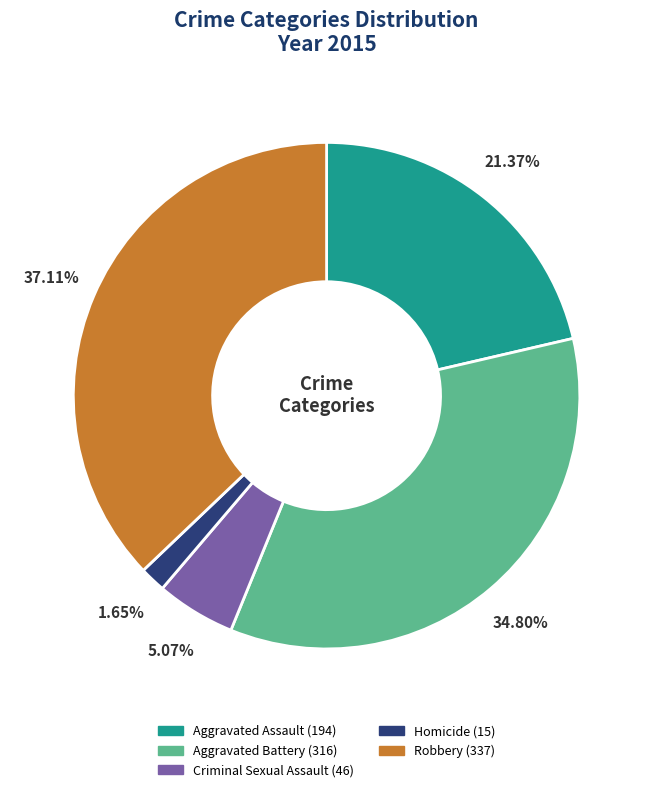

To the nearest percent, what is the difference between the largest and smallest slice percentages?

35%